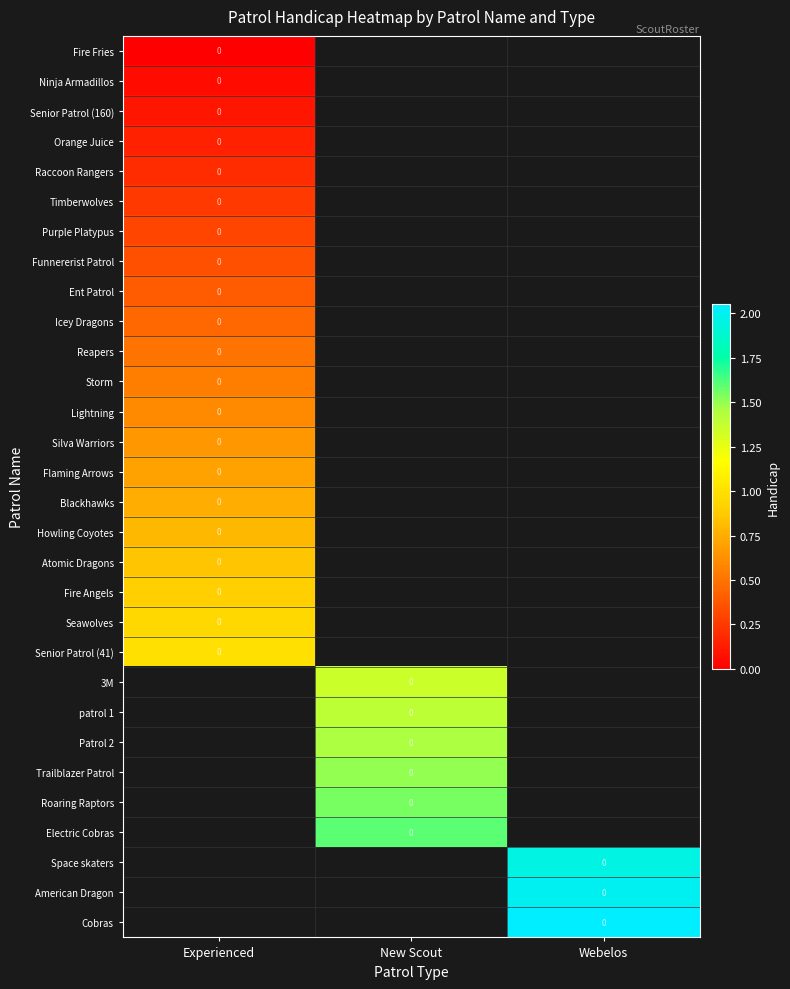

How many positive values does the Icey Dragons series have?

1